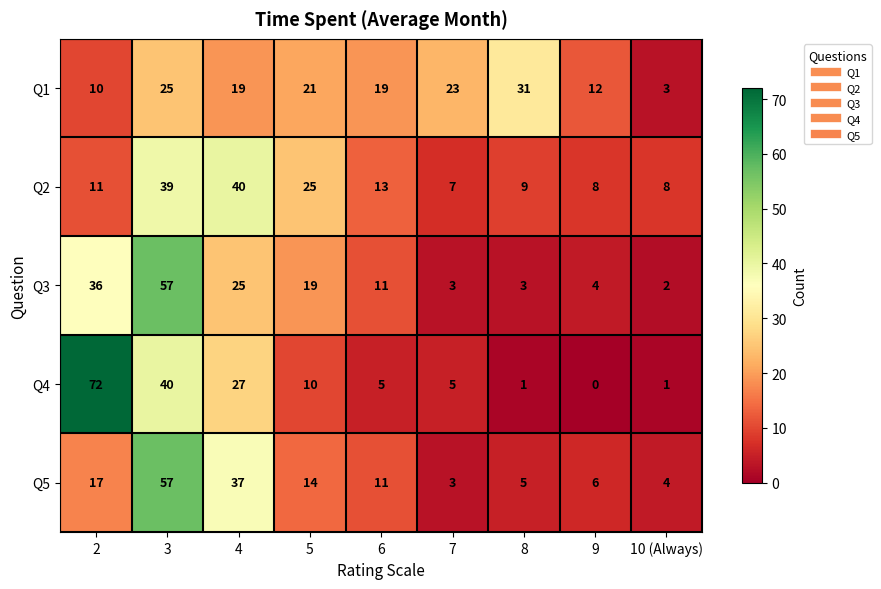

Count the number of data series in this chart.

5